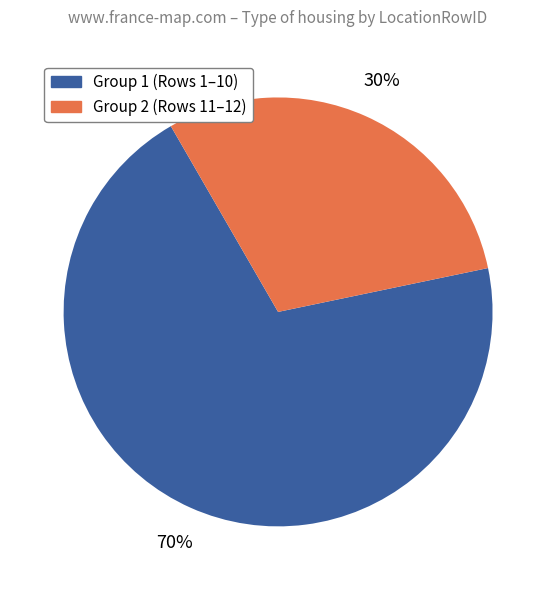

To the nearest percent, what is the average slice percentage?

50%